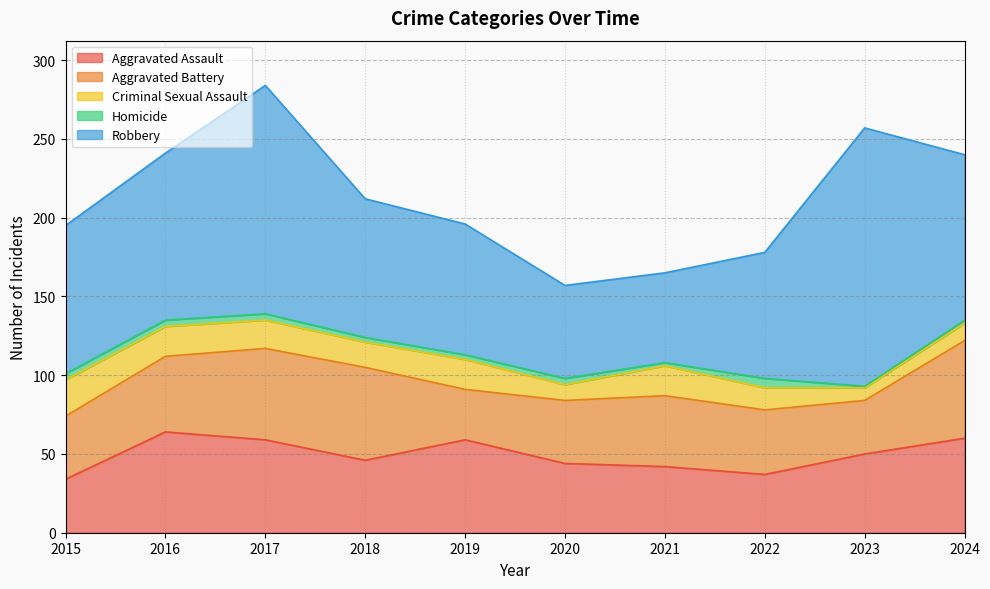

What is the highest value of the Homicide series?

6